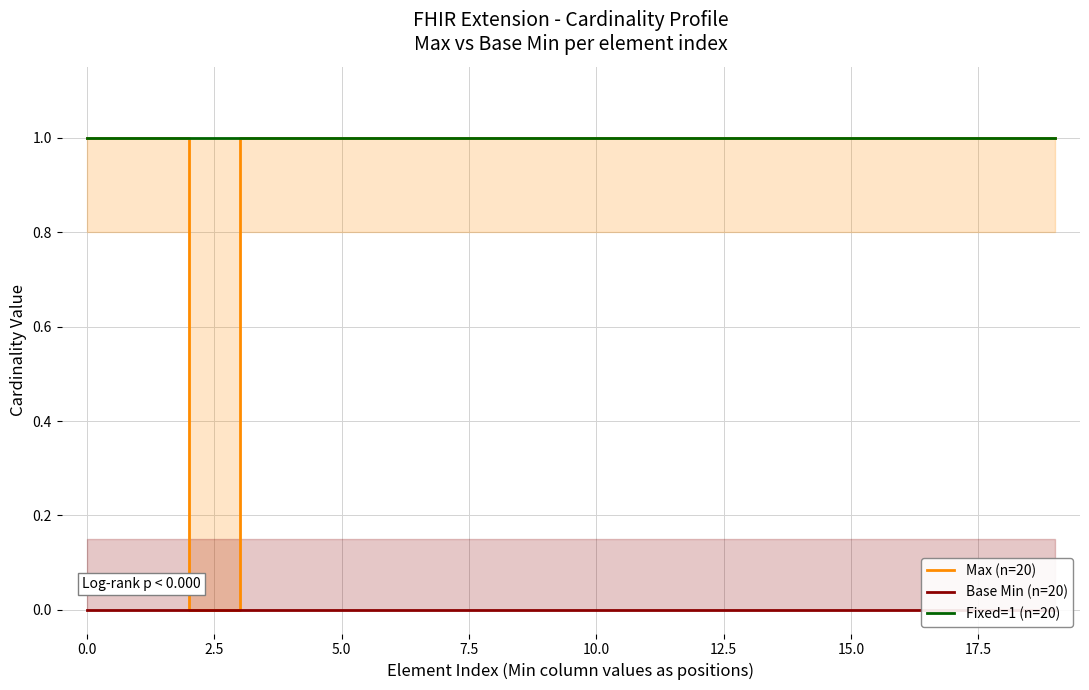

Which has a higher value, 12 or 16?

12